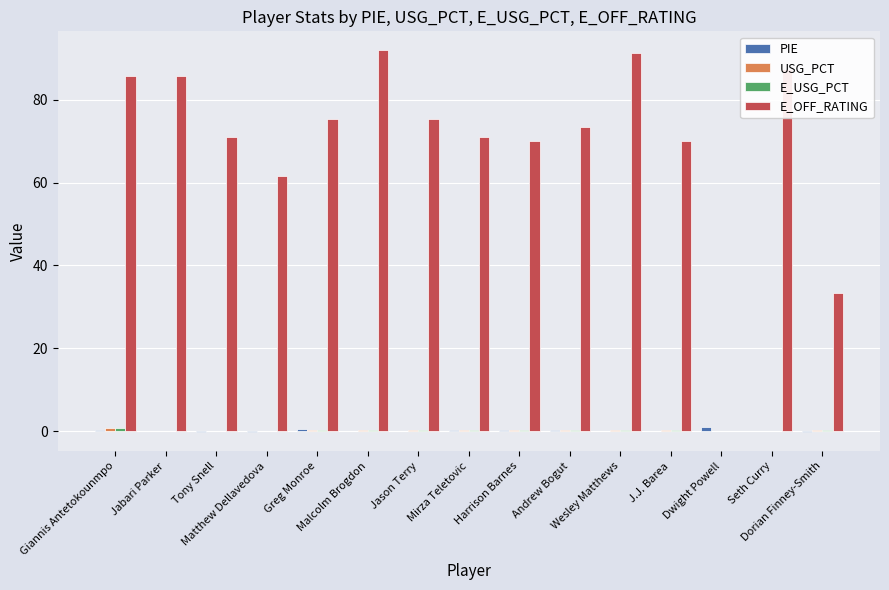

What is the total value across all series at Tony Snell?

71.1